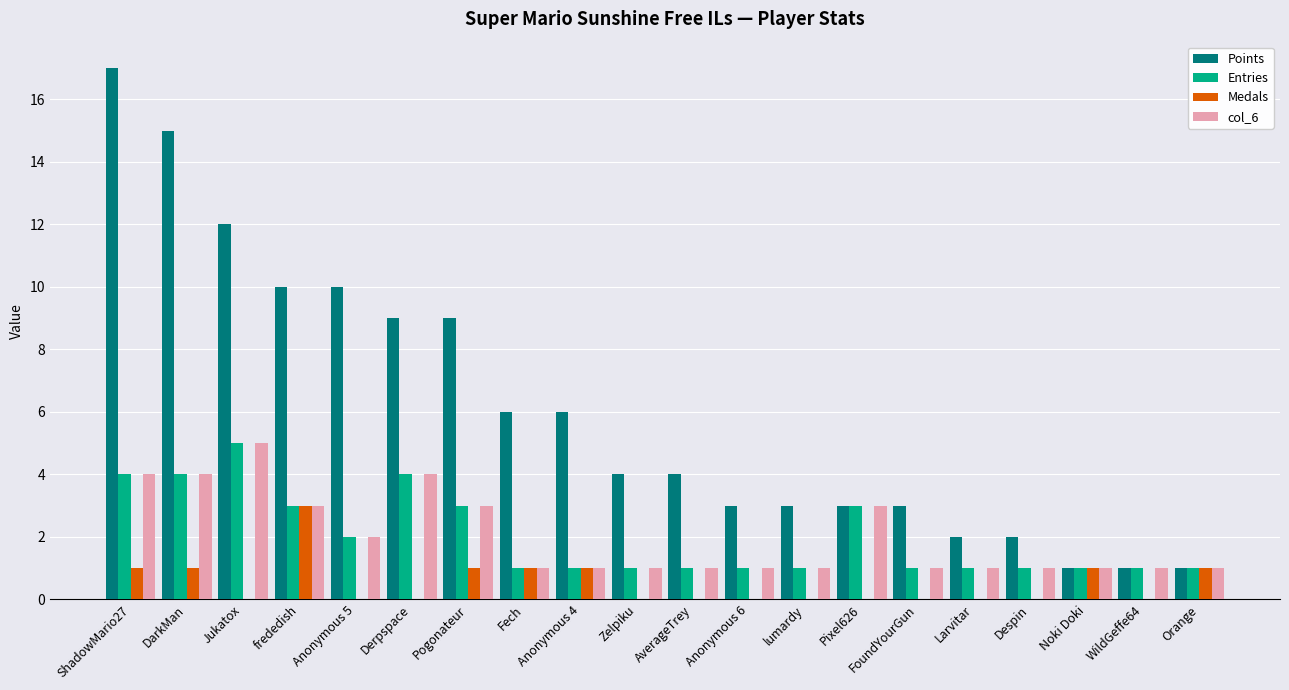

Is it true that Entries equals 0 at AverageTrey?

False